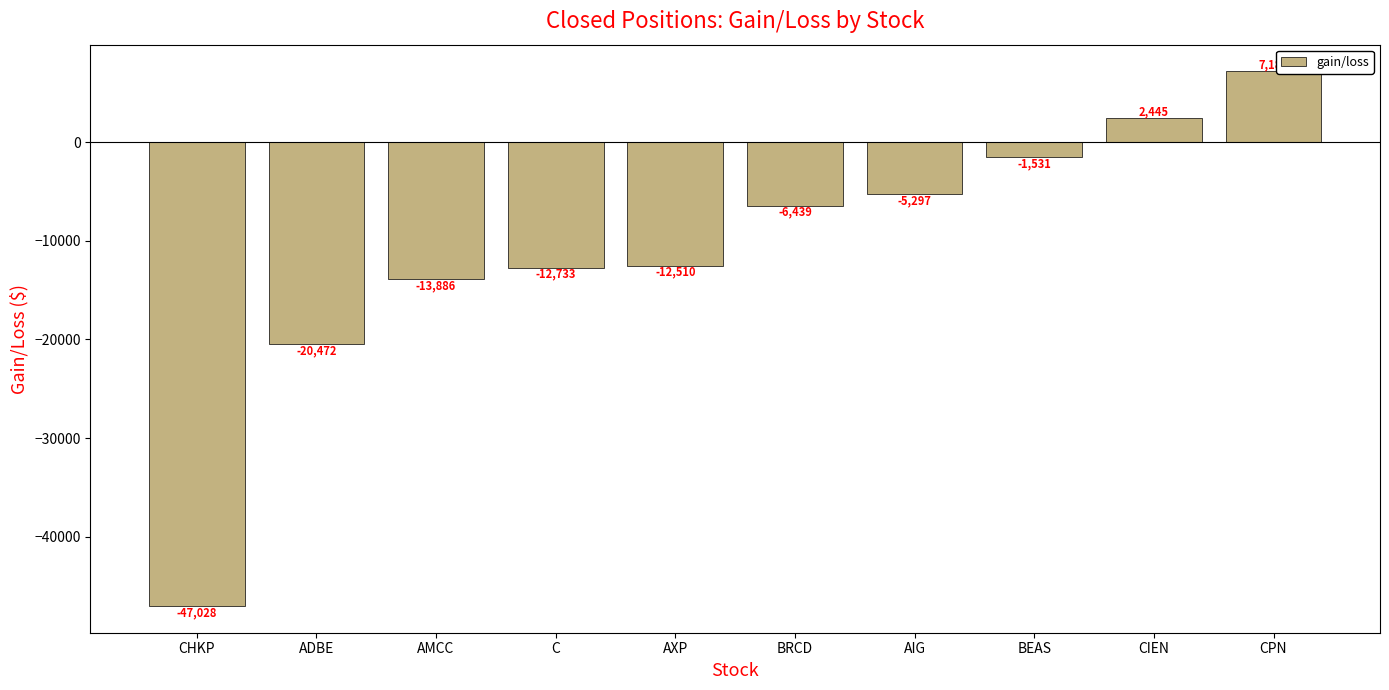

The value at AIG is -5297.4. True or false?

True